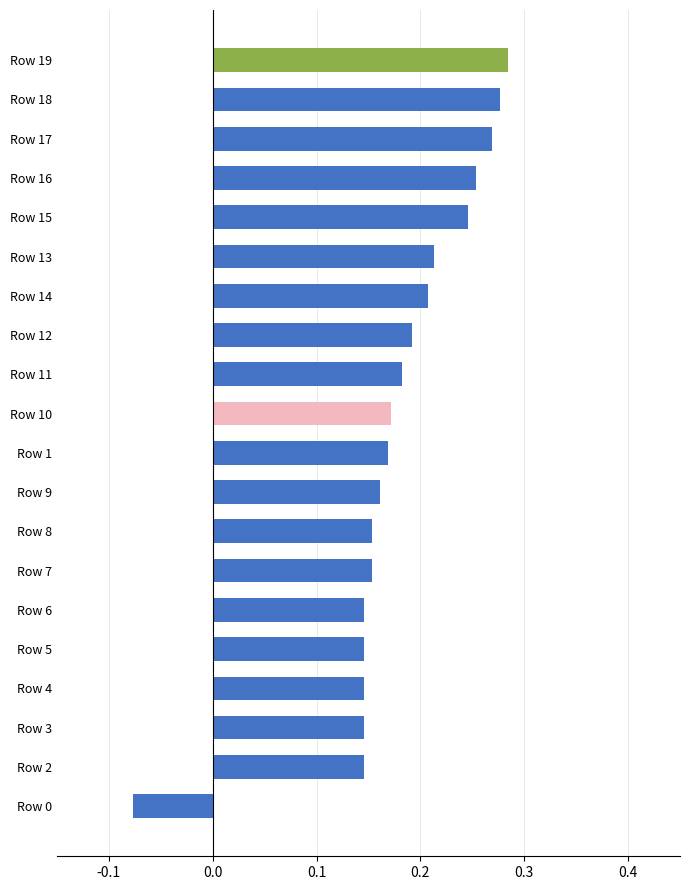

Which has a higher value, Row 3 or Row 13?

Row 13